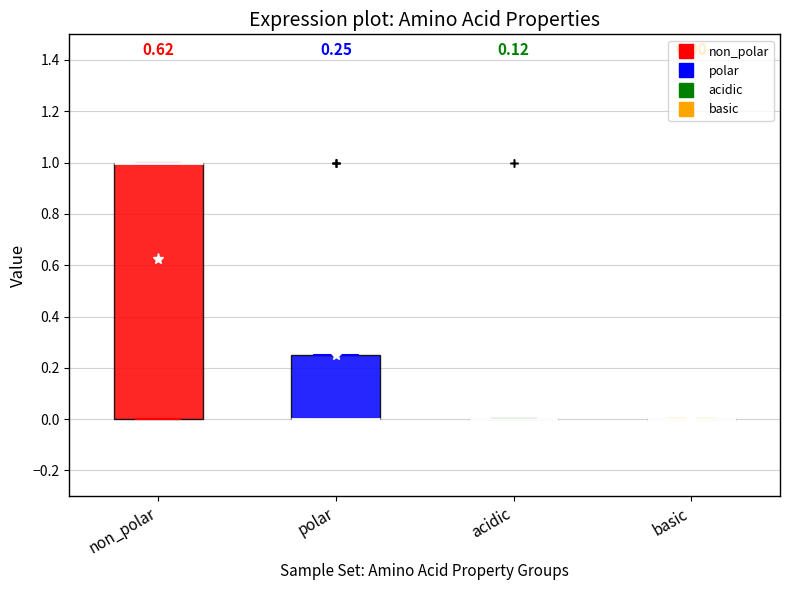

Comparing the boxes themselves (not the whiskers), which one is the tallest?

non_polar